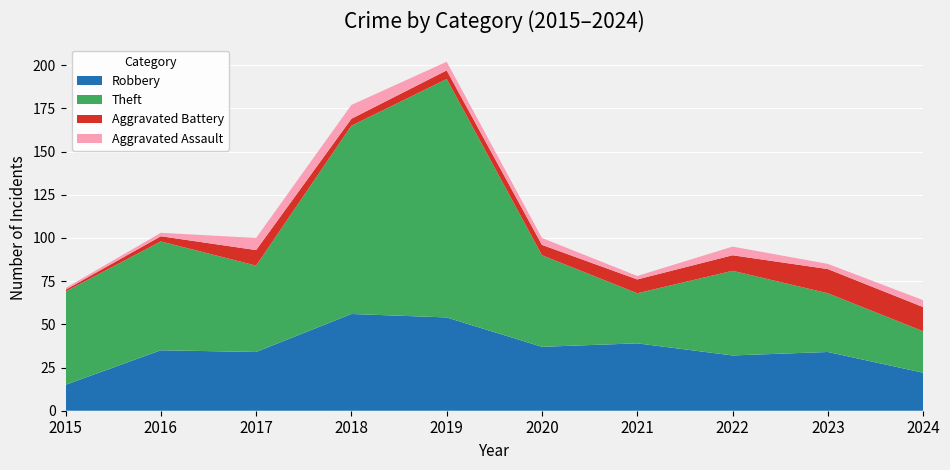

Reading right to left, transcribe all the data shown in this chart.

Robbery: 22	34	32	39	37	54	56	34	35	15
Theft: 24	34	49	29	53	138	109	50	63	54
Aggravated Battery: 14	14	9	8	6	5	4	9	3	1
Aggravated Assault: 4	3	5	2	4	5	8	7	2	1